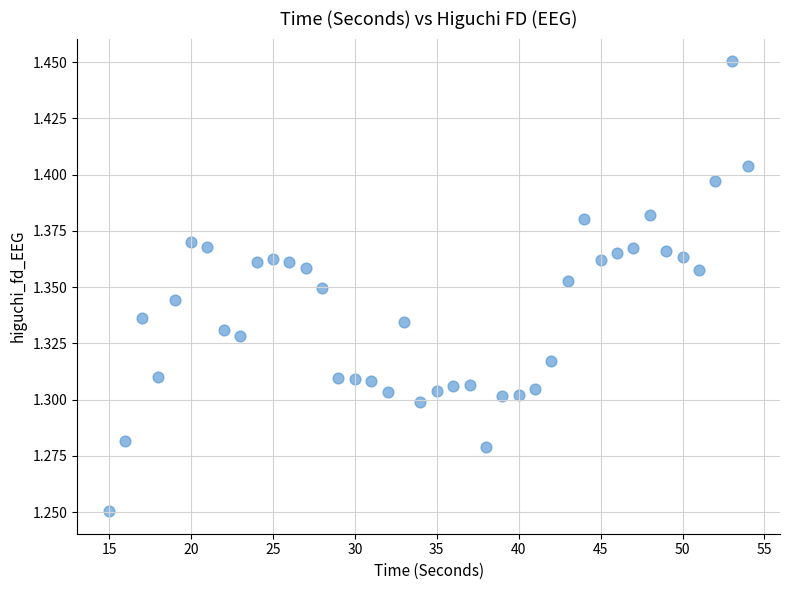

What is the range of X values (max minus min)?

39.0